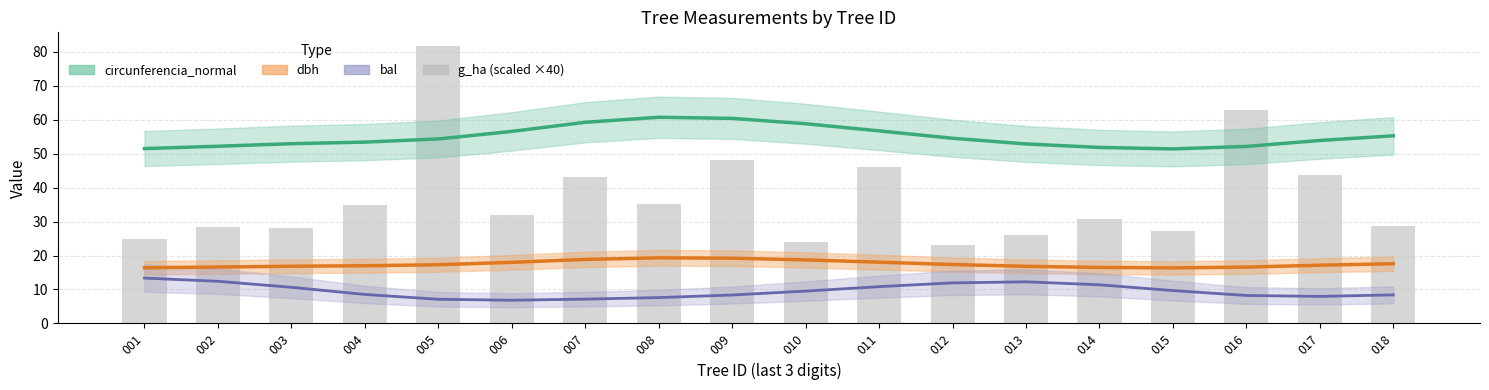

True or false: the data shows 62.8 at 016.

True